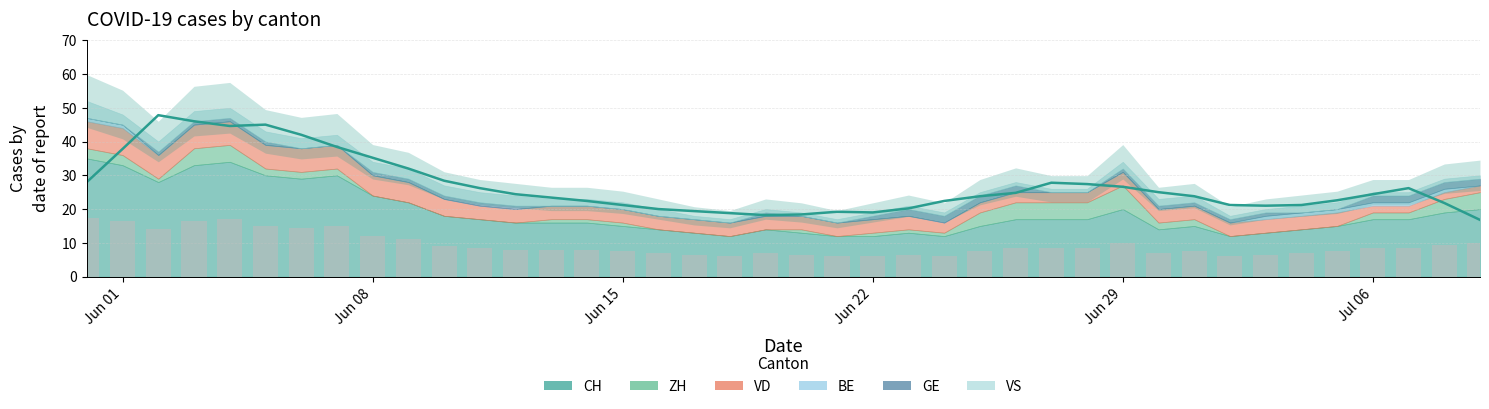

How many groups of bars are there?

40